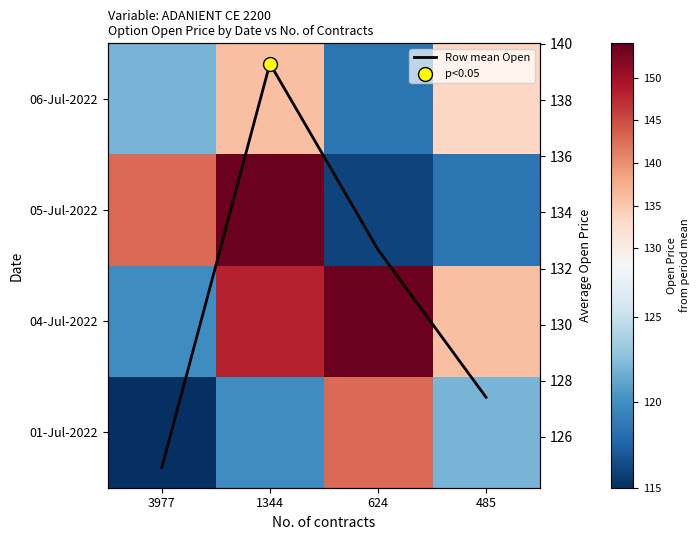

Which label corresponds to the largest value in the chart?

624